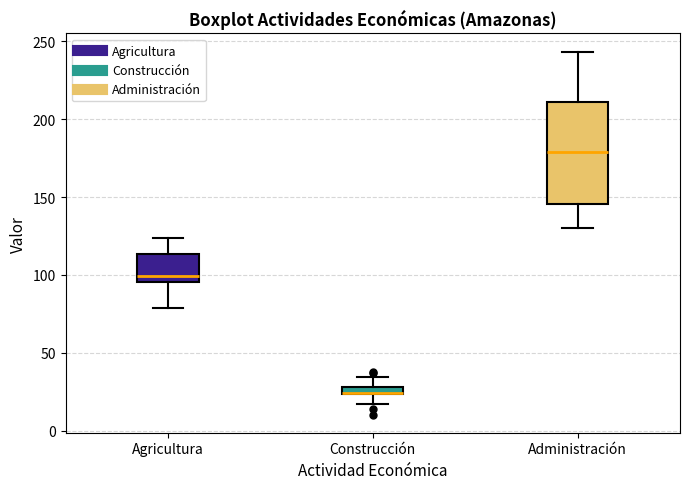

Comparing the boxes themselves (not the whiskers), which one is the tallest?

Administración